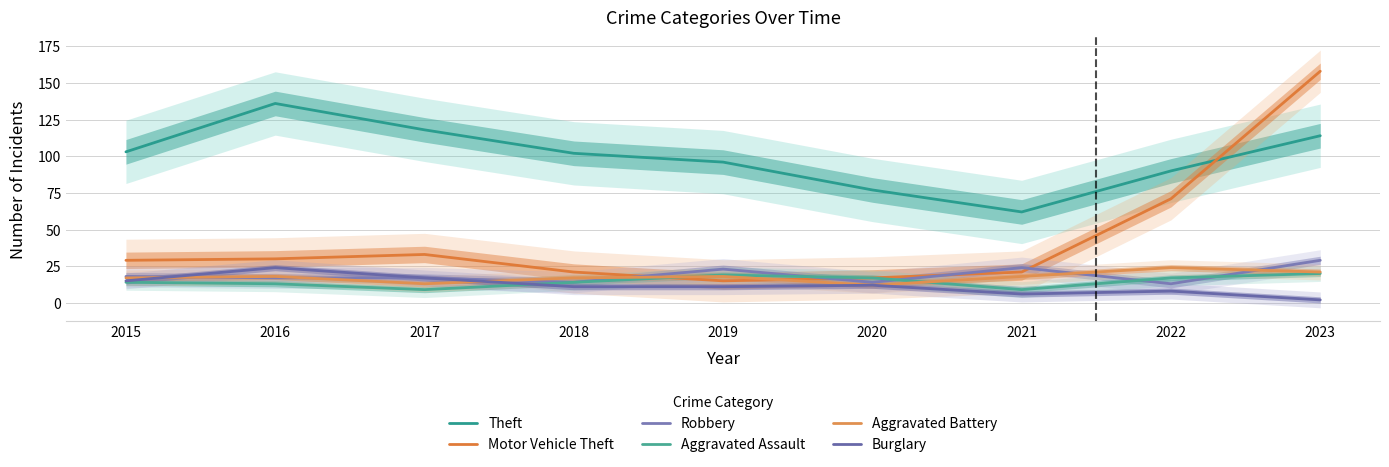

At which category is the sum across all series the highest?

2023